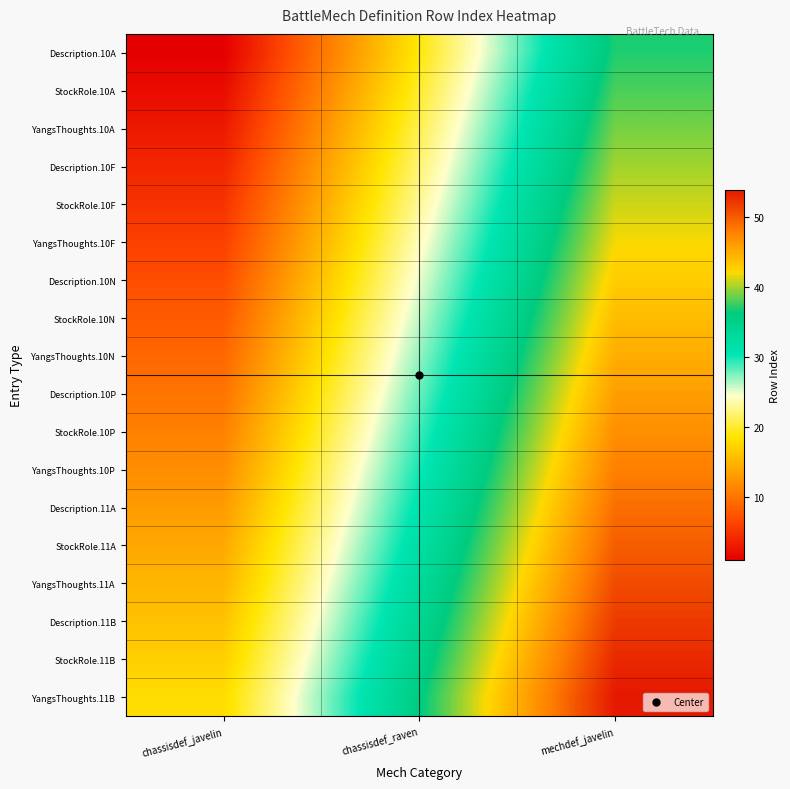

What is the total value across all series at chassisdef_javelin?

171